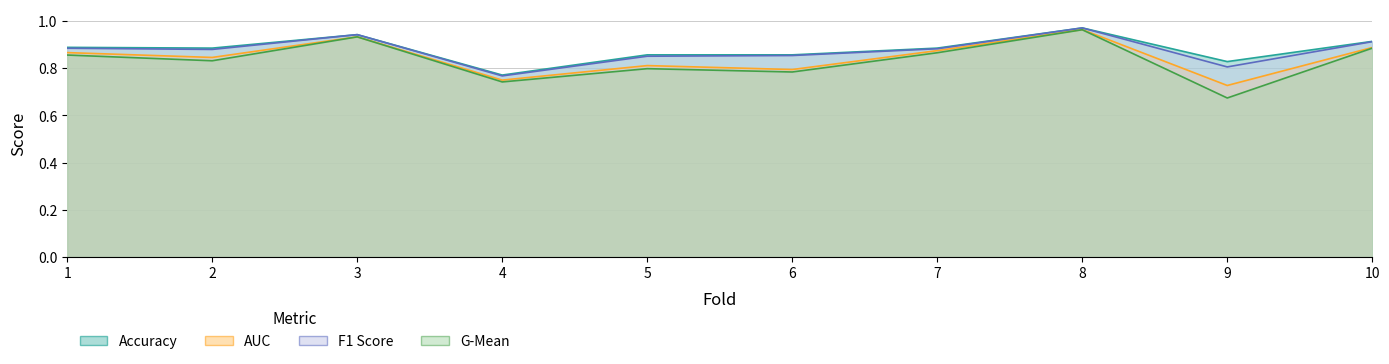

Rank the series at 10 from lowest to highest value.

g_mean, auc, f1_score, accuracy